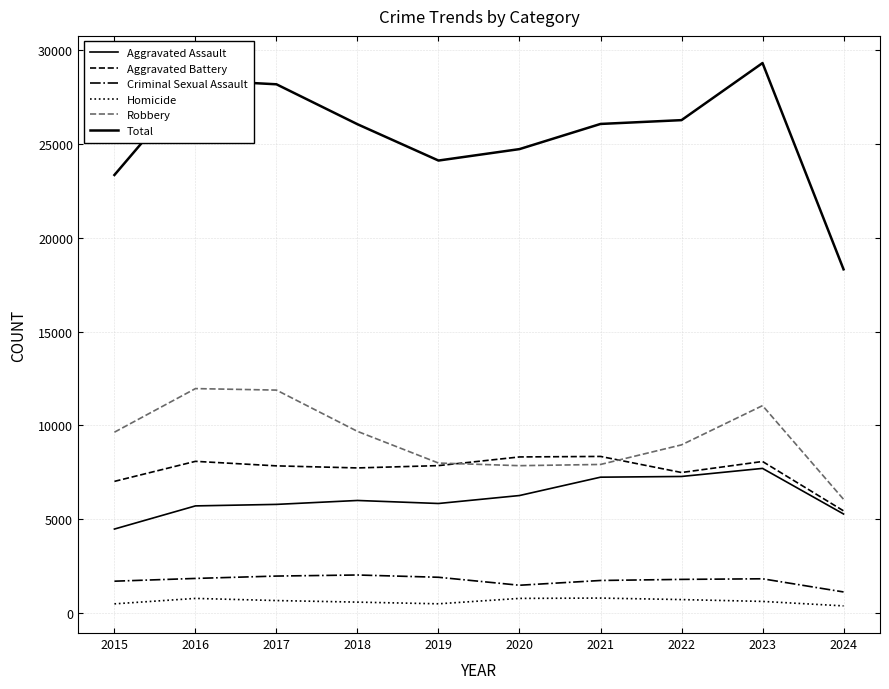

Is this an area chart (filled region under the line)?

No